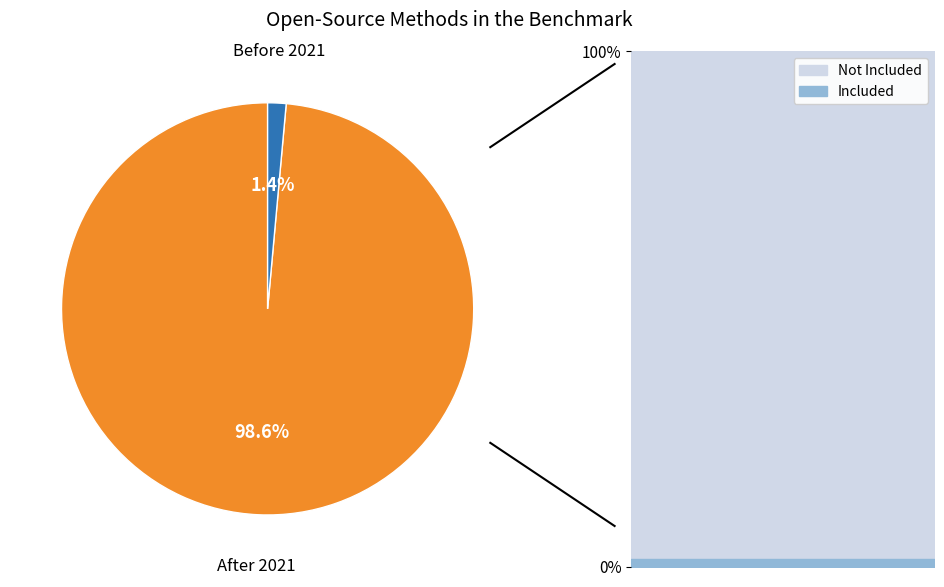

The 1844 slice represents 93% of the pie. True or false?

False